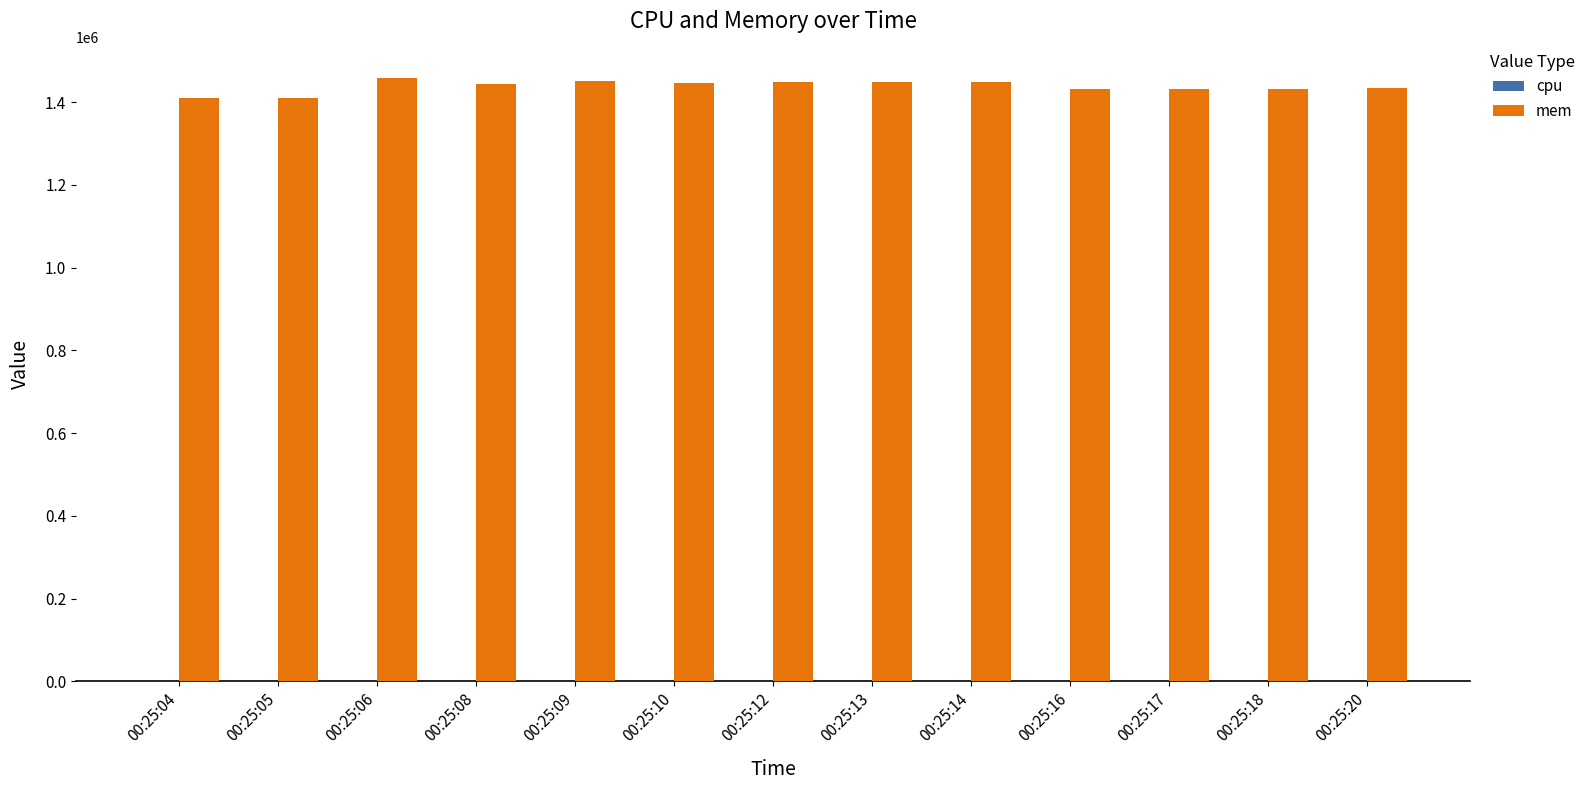

What is the maximum value shown in the chart?

1459418.0